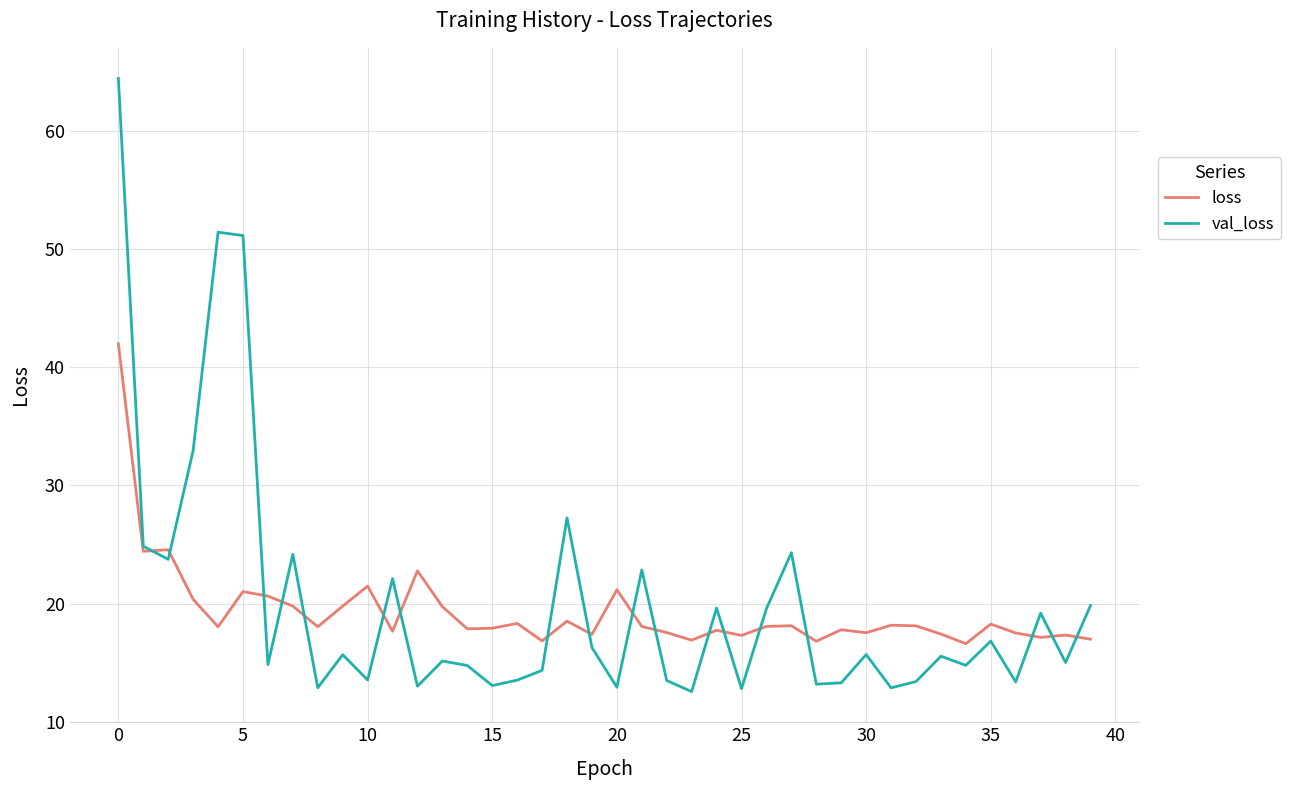

Which series has the largest range (max minus min)?

val_loss